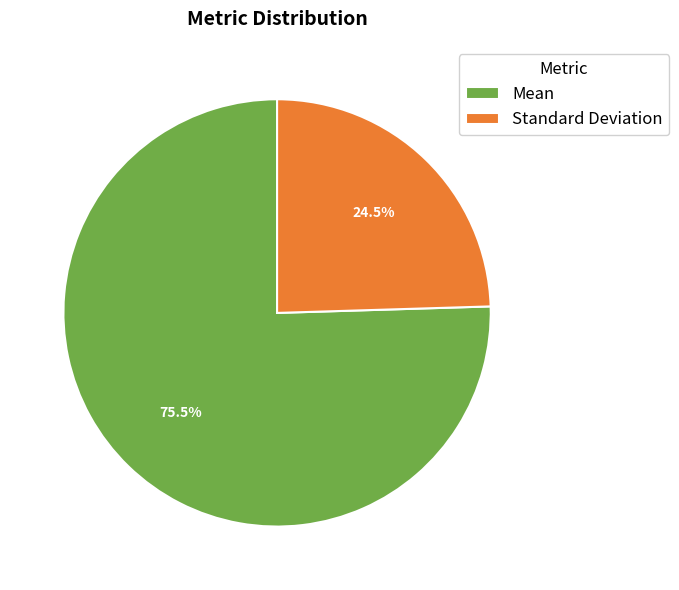

Rank the categories by value from highest to lowest.

Mean, Standard Deviation